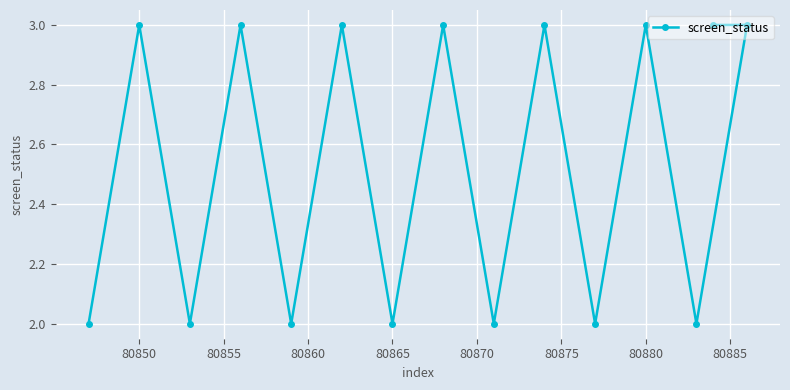

How many points are higher than both their immediate neighbors (excluding endpoints)?

6